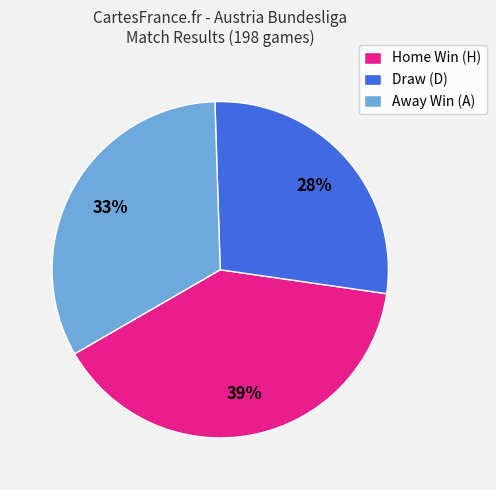

To the nearest percent, what percentage of the pie is Home Win (H)?

39%